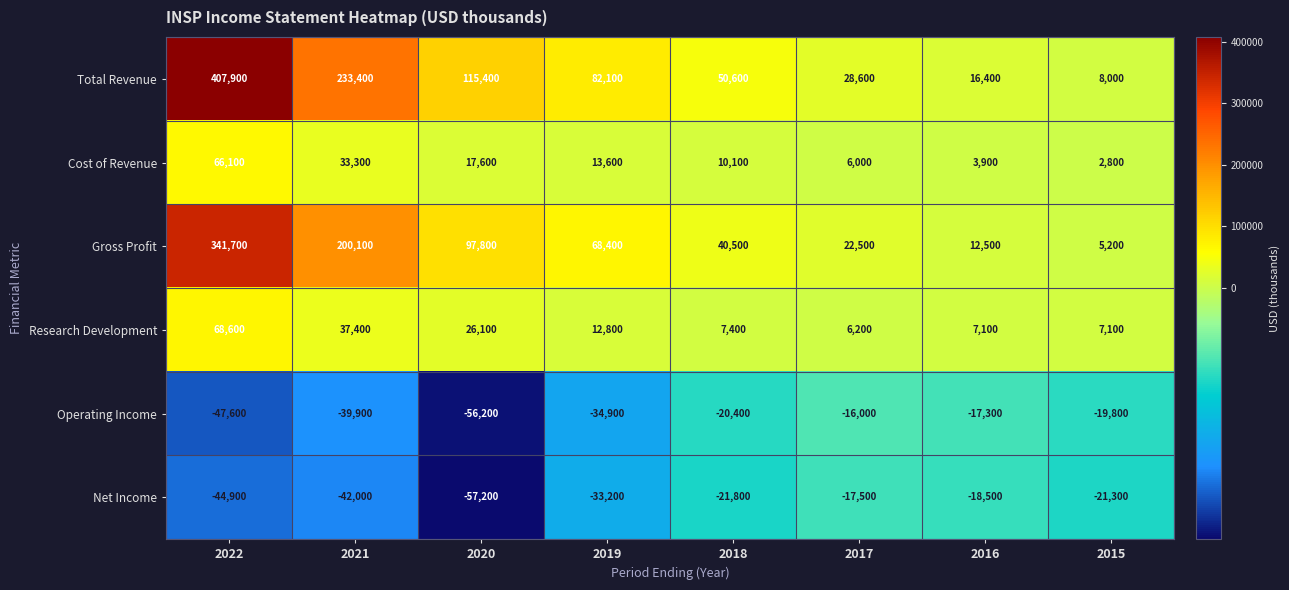

Rank the series at 2019 from highest to lowest value.

Total Revenue, Gross Profit, Cost of Revenue, Research Development, Net Income, Operating Income